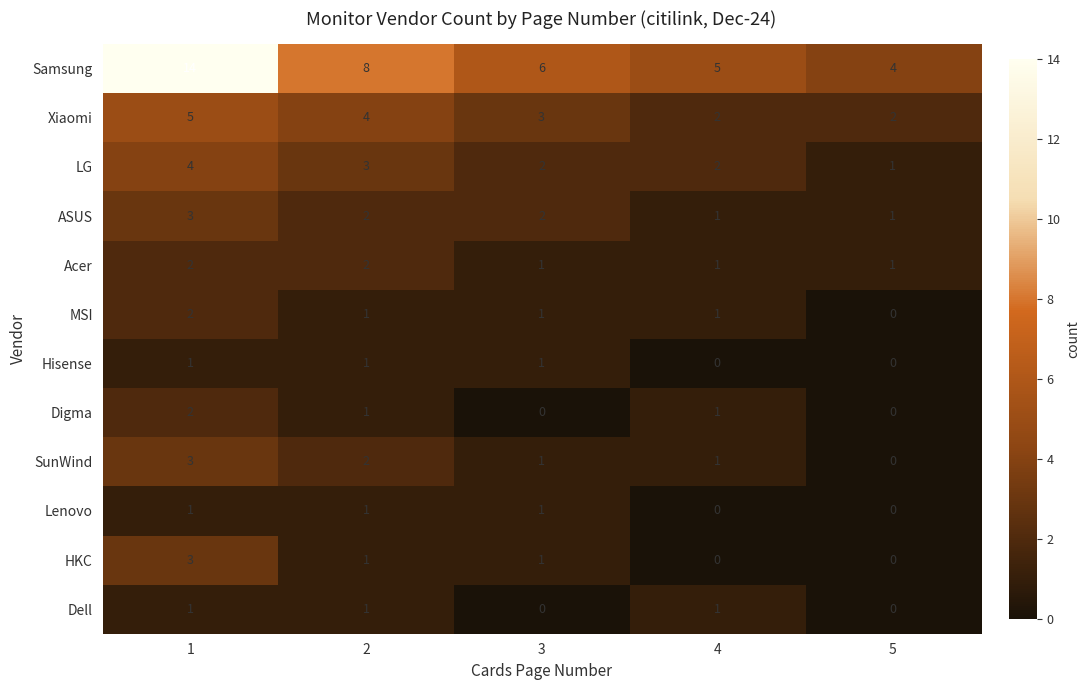

What is the average value of the Xiaomi series?

3